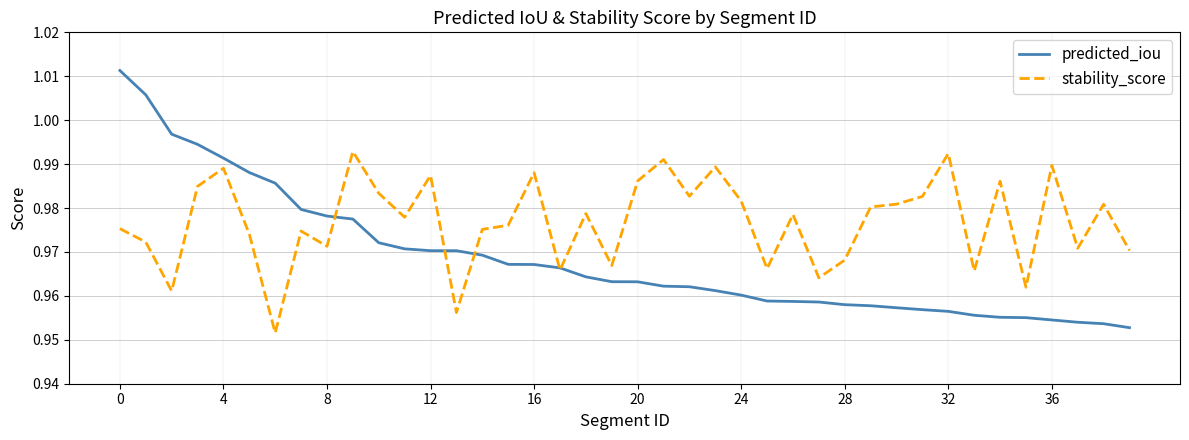

Which series ends up on top after the final intersection of stability_score and predicted_iou?

stability_score